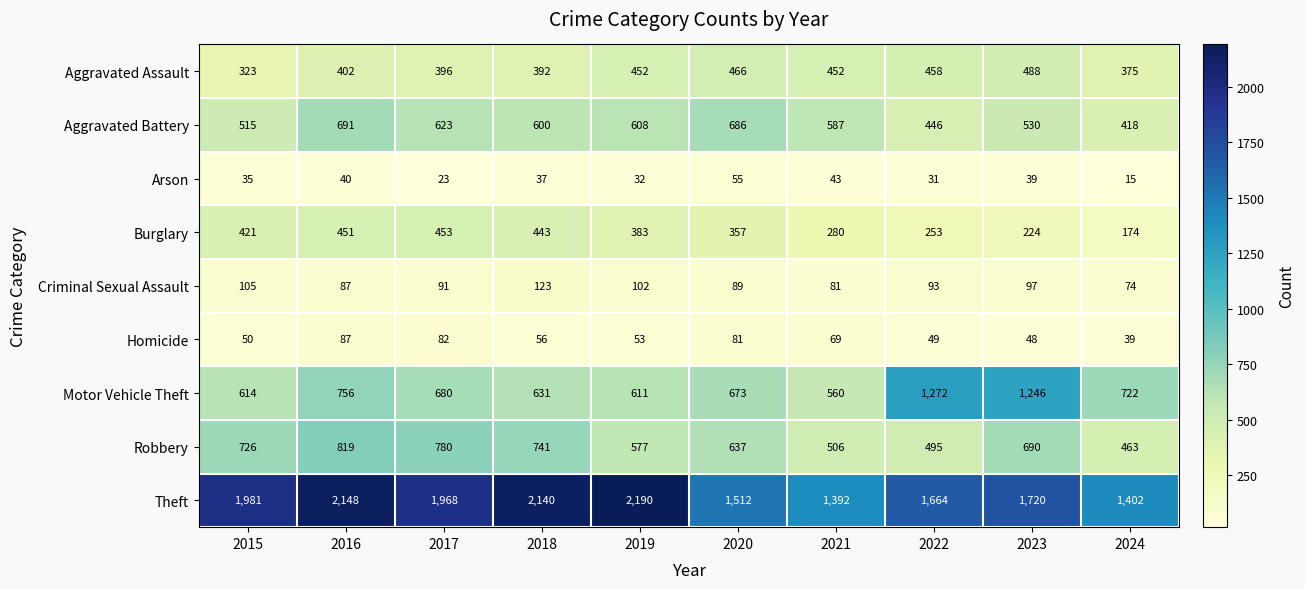

Which series has the largest total across all categories?

Theft